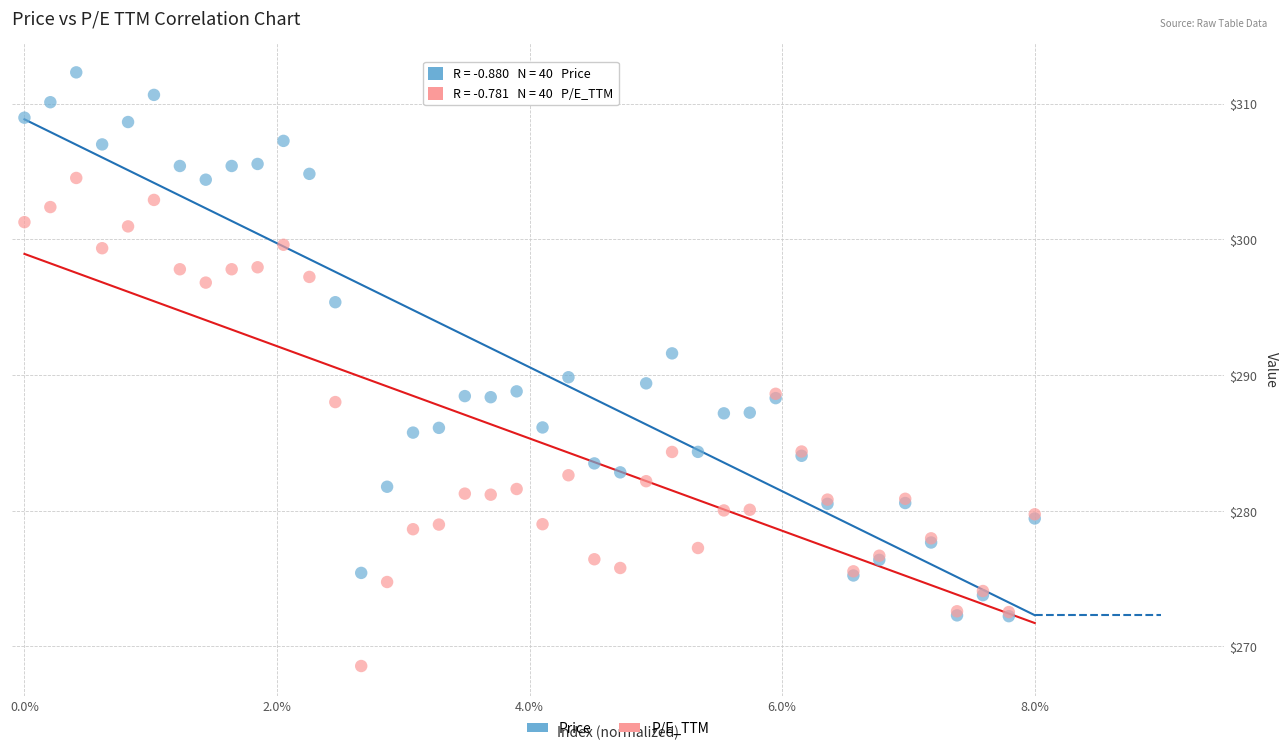

What are all the series names shown in the legend?

Price, P/E_TTM